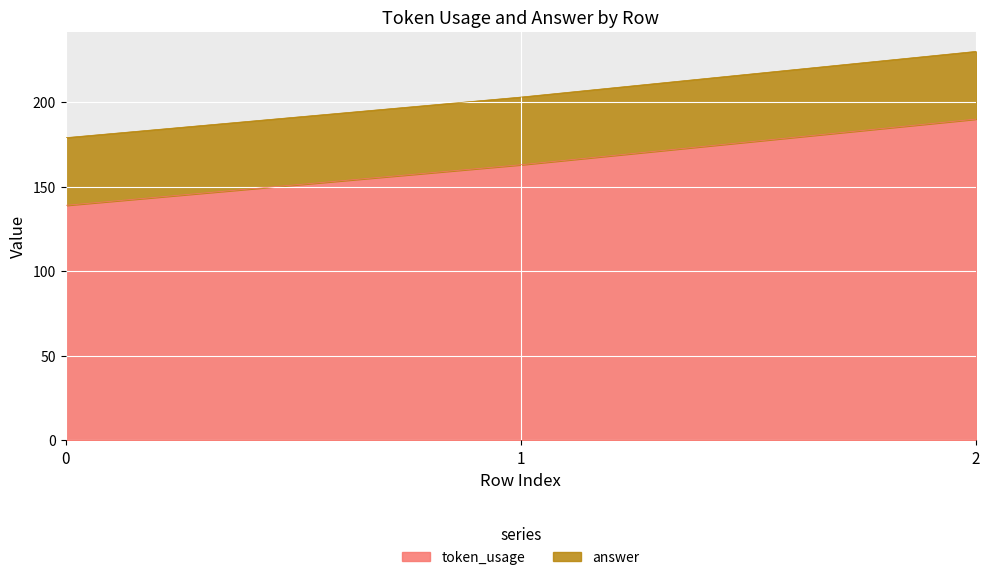

What is the change in value from 0 to 1?

+24